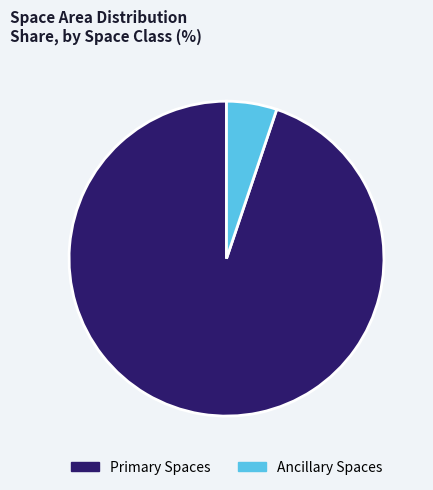

Is Primary Spaces the majority of the pie?

Yes